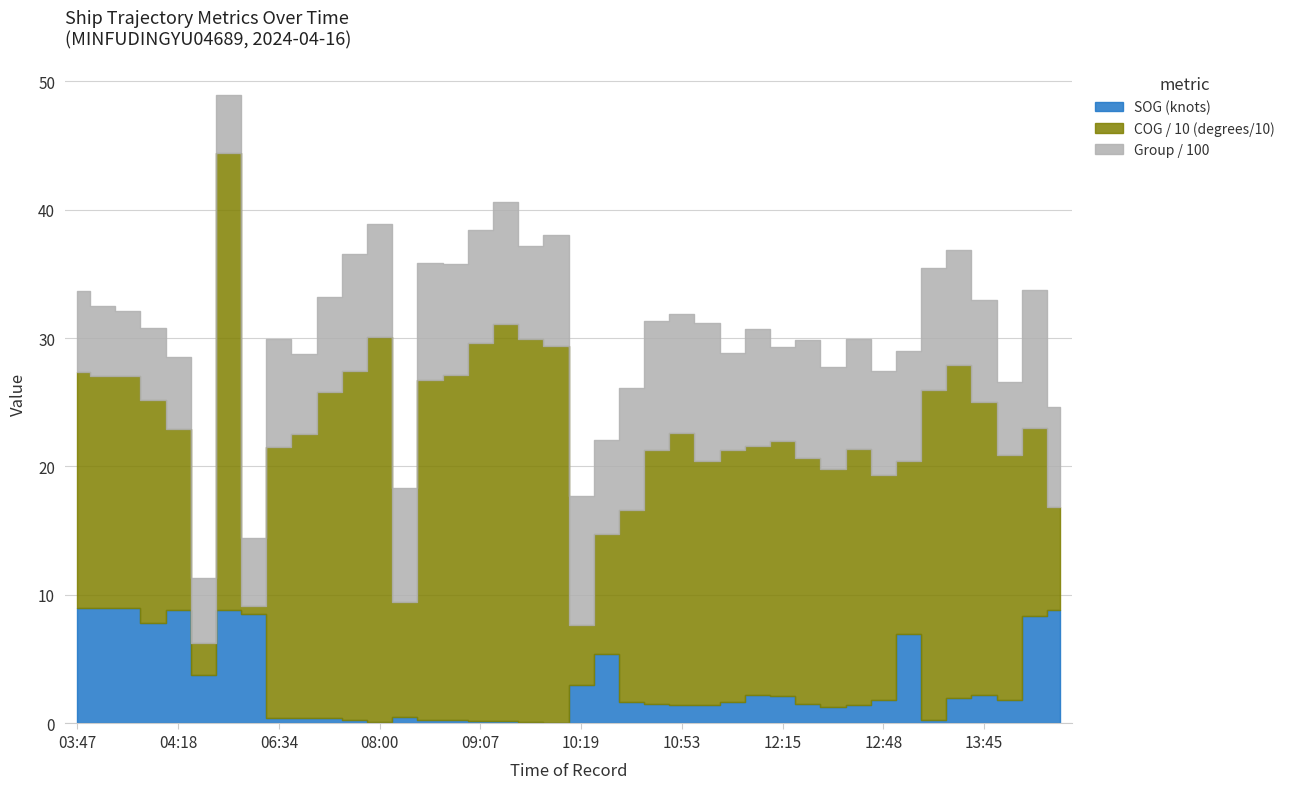

At 04:14, list the series in order from largest to smallest.

COG_div10, SOG, group_div100